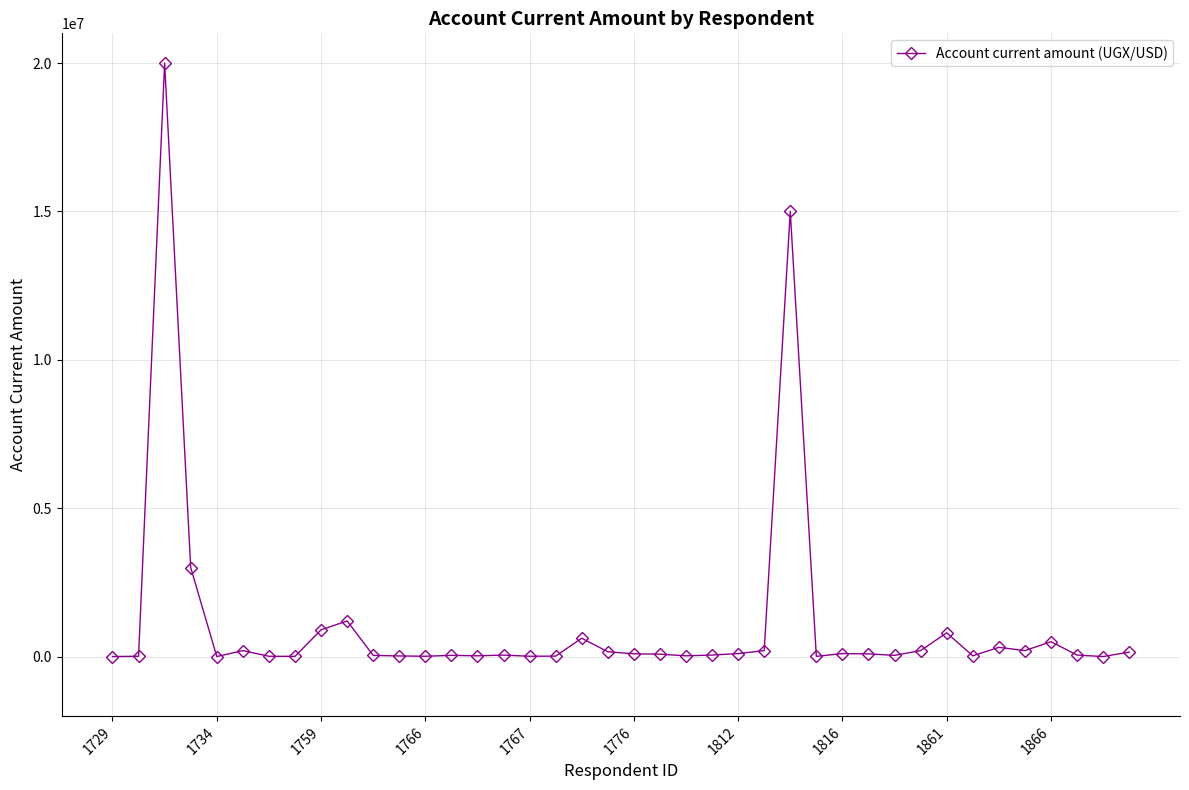

What is the value of the 37th point from the left?

500000.0